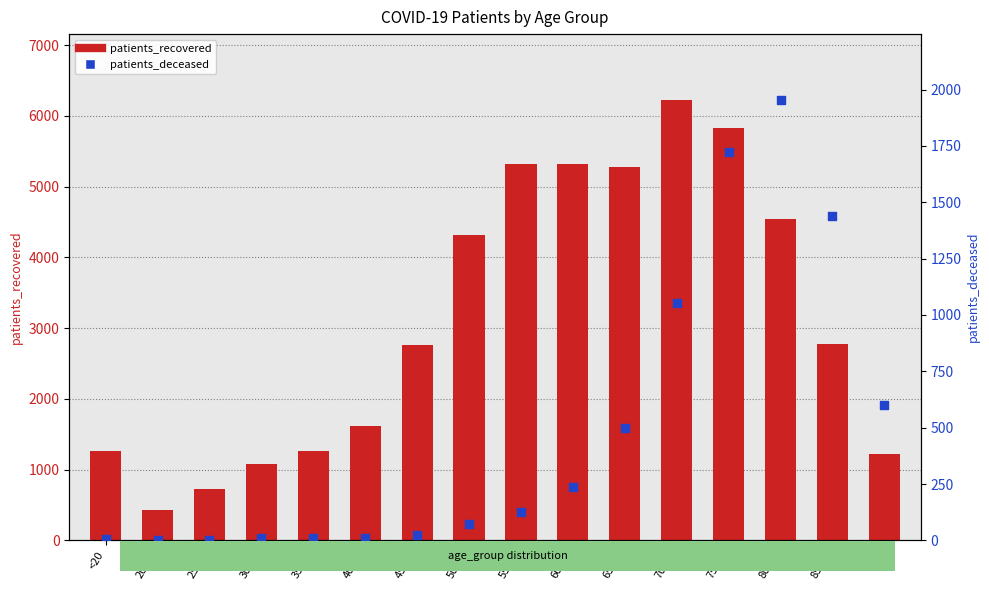

What are all the series names shown in the legend?

patients_recovered, patients_deceased